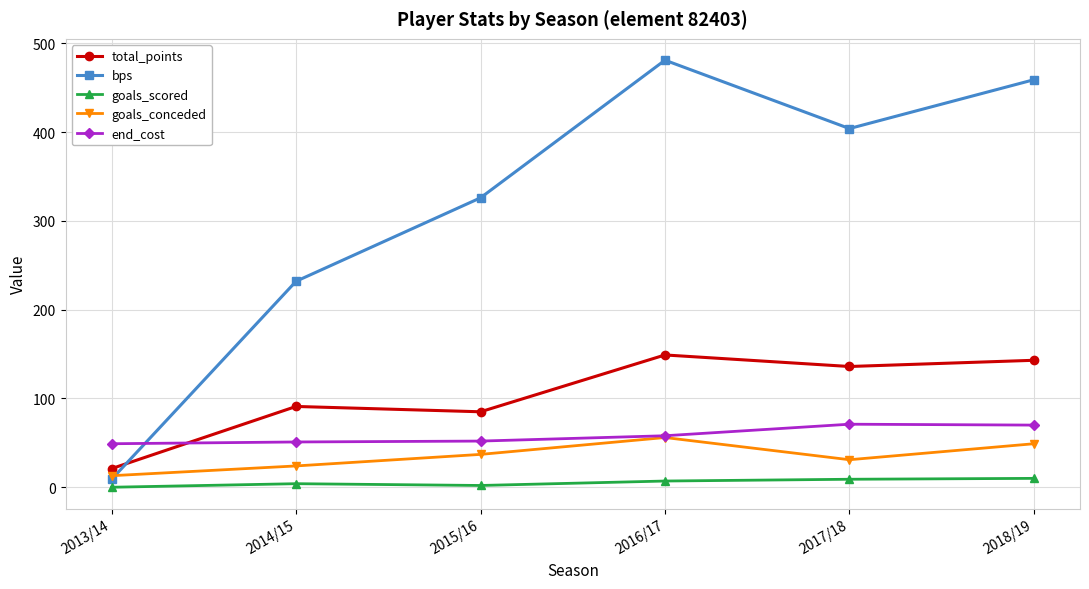

List the labels in order of bps value, largest first.

2016/17, 2018/19, 2017/18, 2015/16, 2014/15, 2013/14